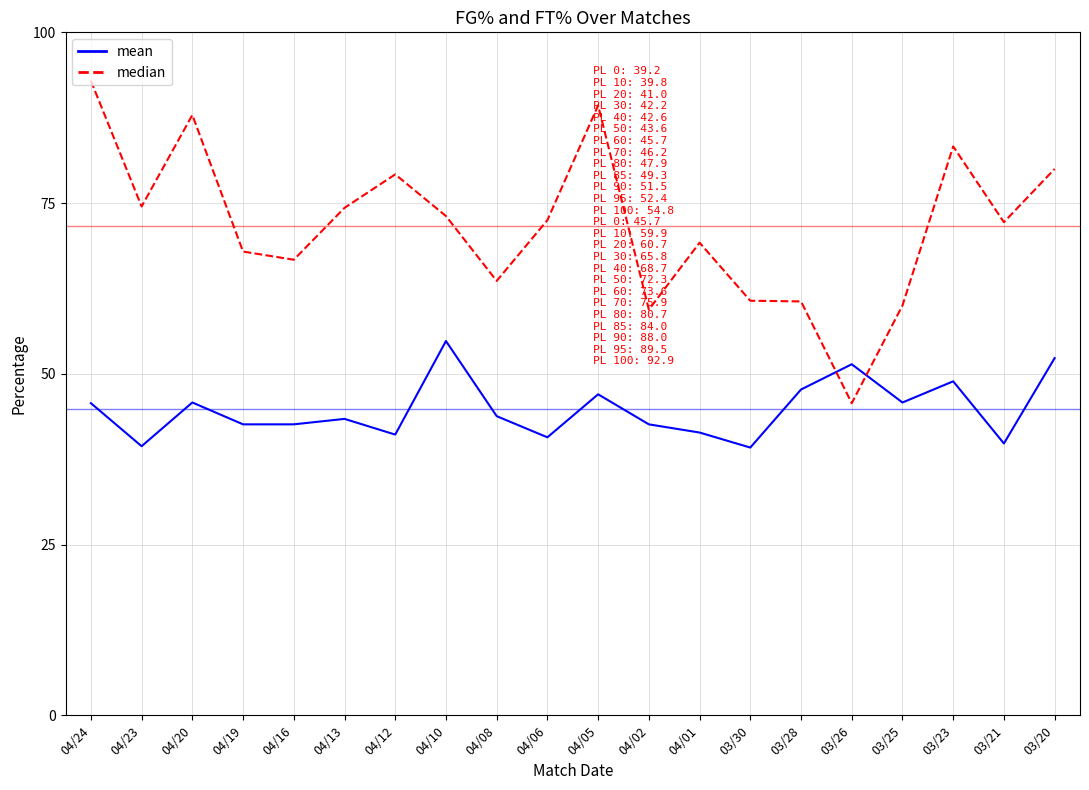

What is the minimum value shown in the chart?

39.2